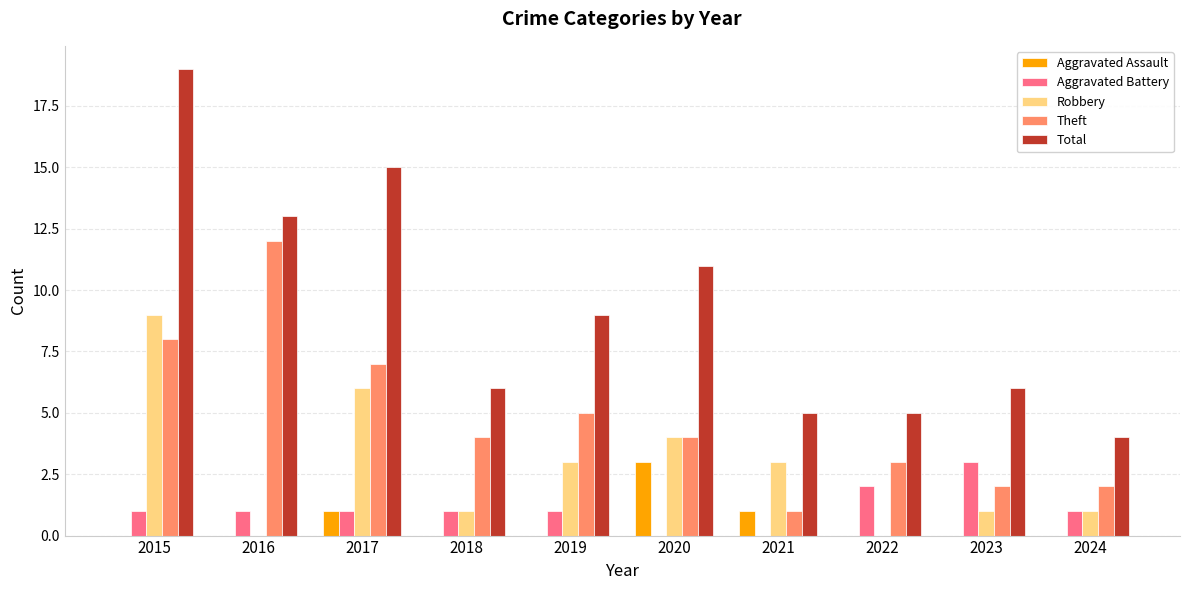

Which series changed the most between 2020 and 2023?

Total